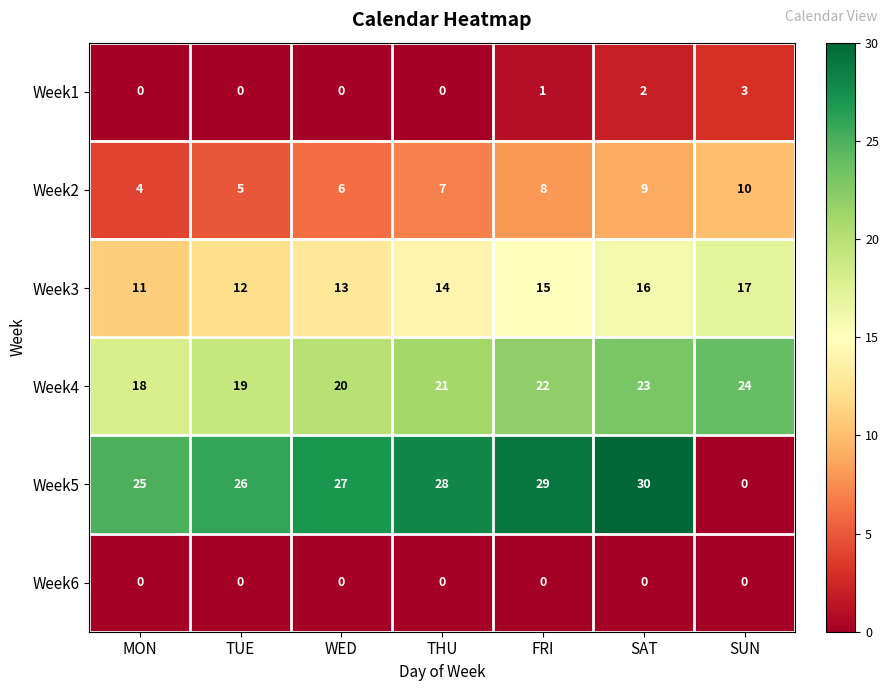

Which series has the largest total across all categories?

Week5